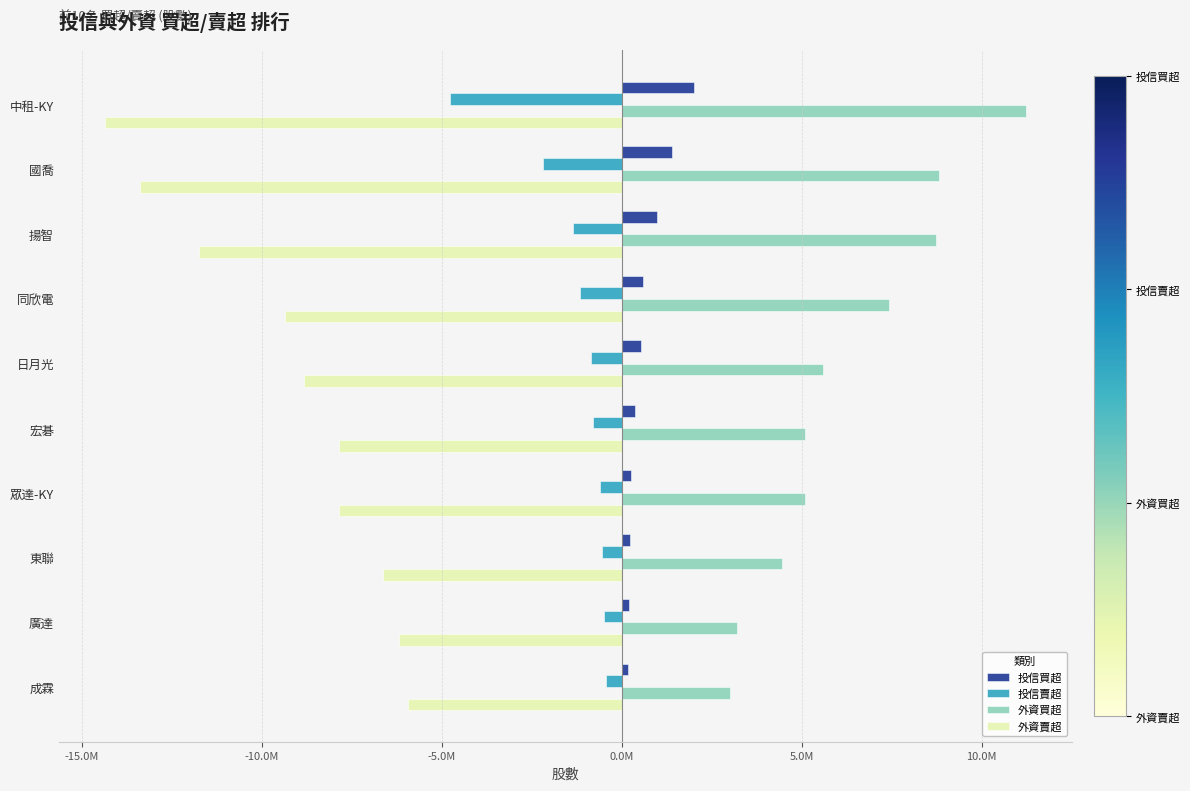

What are all the series names shown in the legend?

投信買超, 投信賣超, 外資買超, 外資賣超